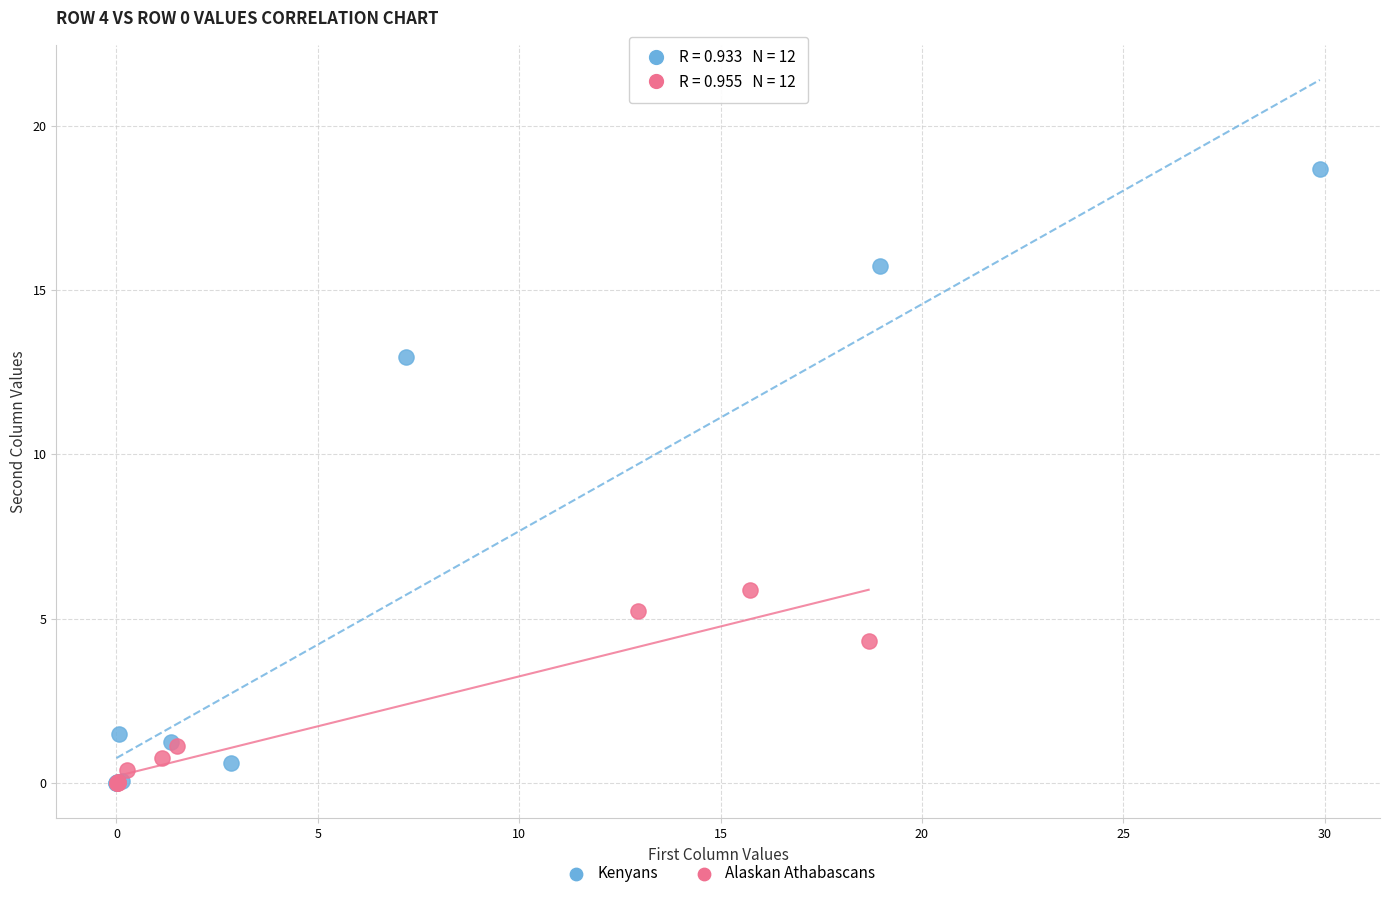

Which series contains the highest Y value?

Kenyans